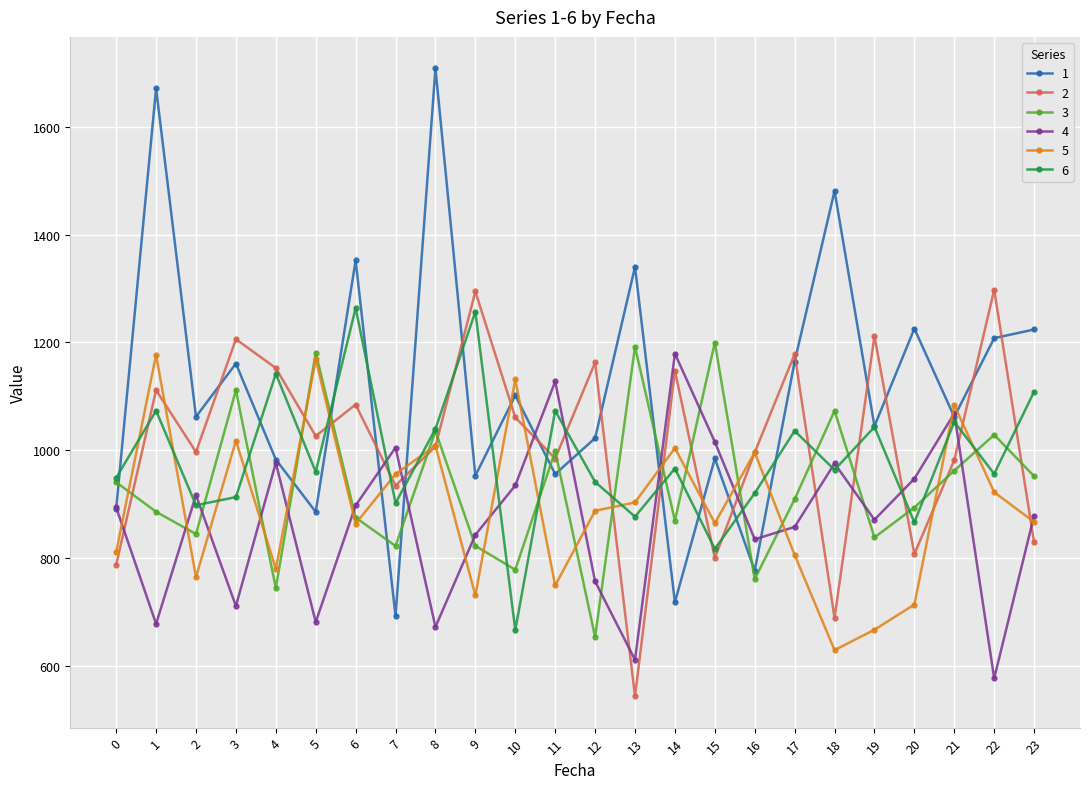

Which series has the largest range (max minus min)?

1